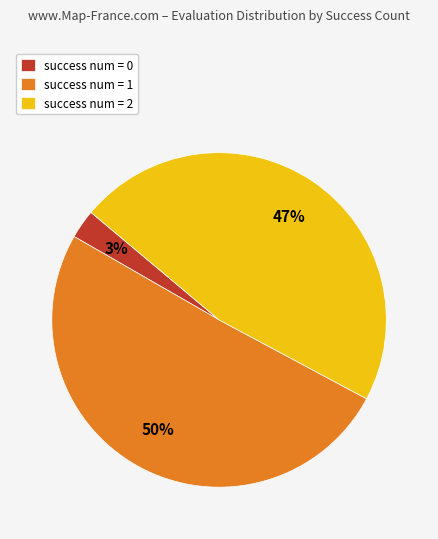

To the nearest percent, what portion does success num = 2 represent?

47%